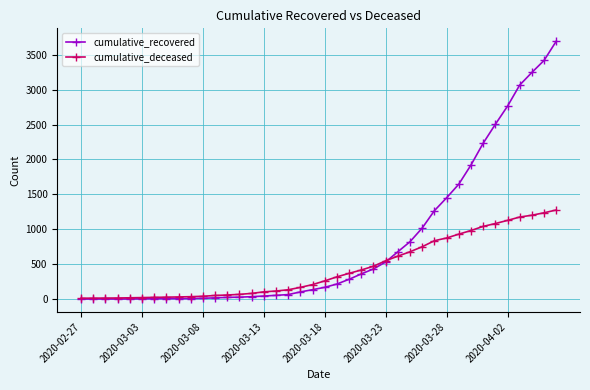

What is the difference between the maximum and minimum values in the cumulative_deceased series?

1263